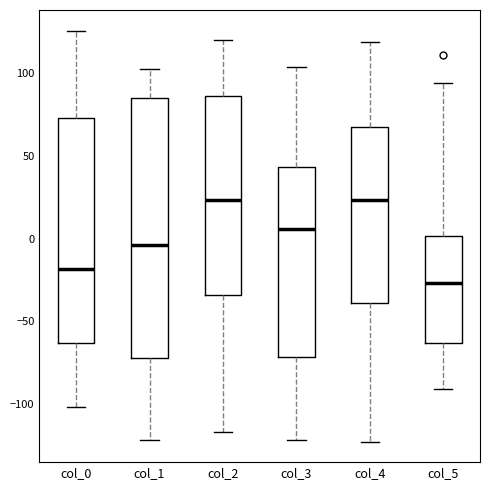

Reading left to right, read every box against the y-axis: the position of its median line, the range the box covers, and the ends of its whiskers. The values are not printed on the chart, so give them approximately, as read against the axis.

col_0: median -20, box -65 to 75, whiskers -100 to 125
col_1: median -5, box -70 to 85, whiskers -120 to 105
col_2: median 25, box -35 to 85, whiskers -115 to 120
col_3: median 5, box -70 to 45, whiskers -120 to 105
col_4: median 25, box -40 to 70, whiskers -125 to 120
col_5: median -25, box -65 to 0, whiskers -90 to 95